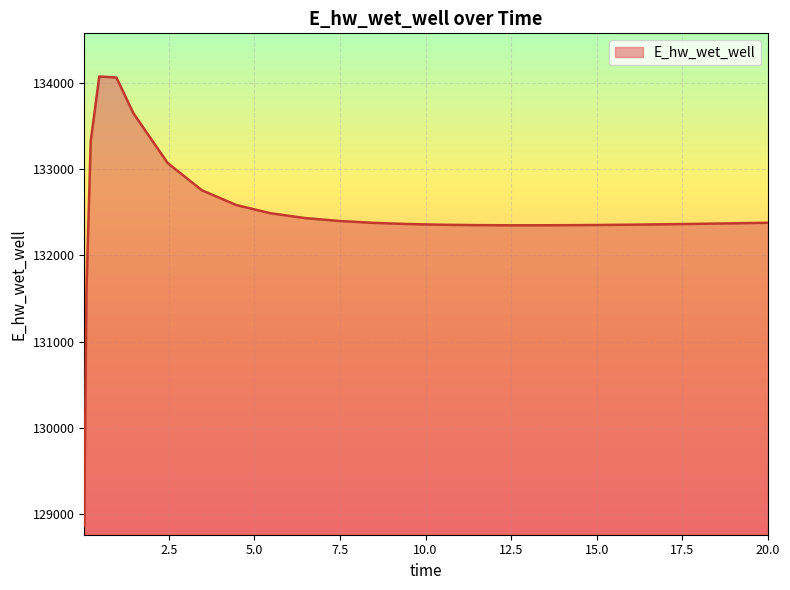

What is the difference between the maximum and minimum values?

5208.0